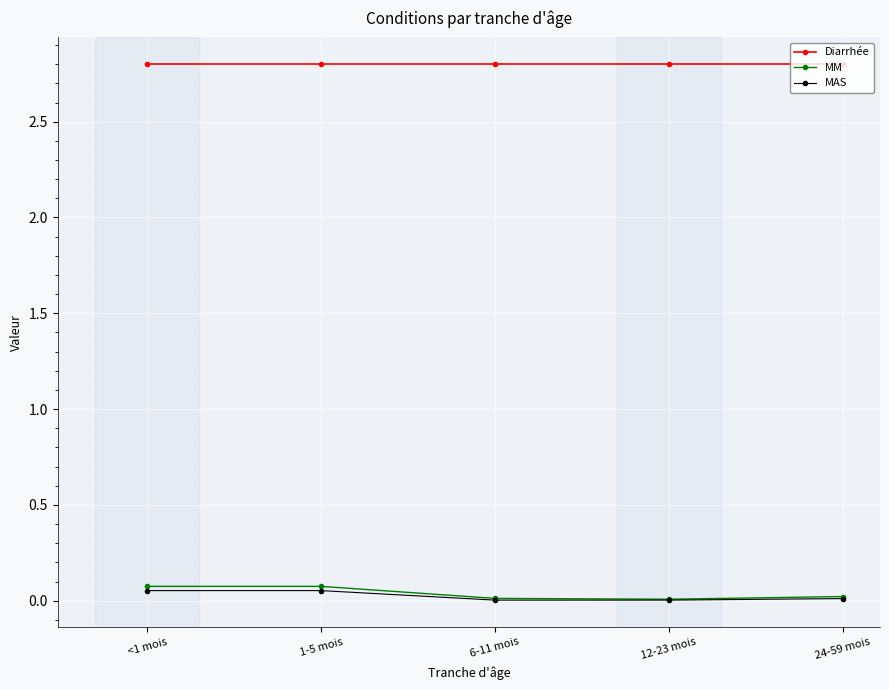

Which series has the largest total across all categories?

Diarrhée